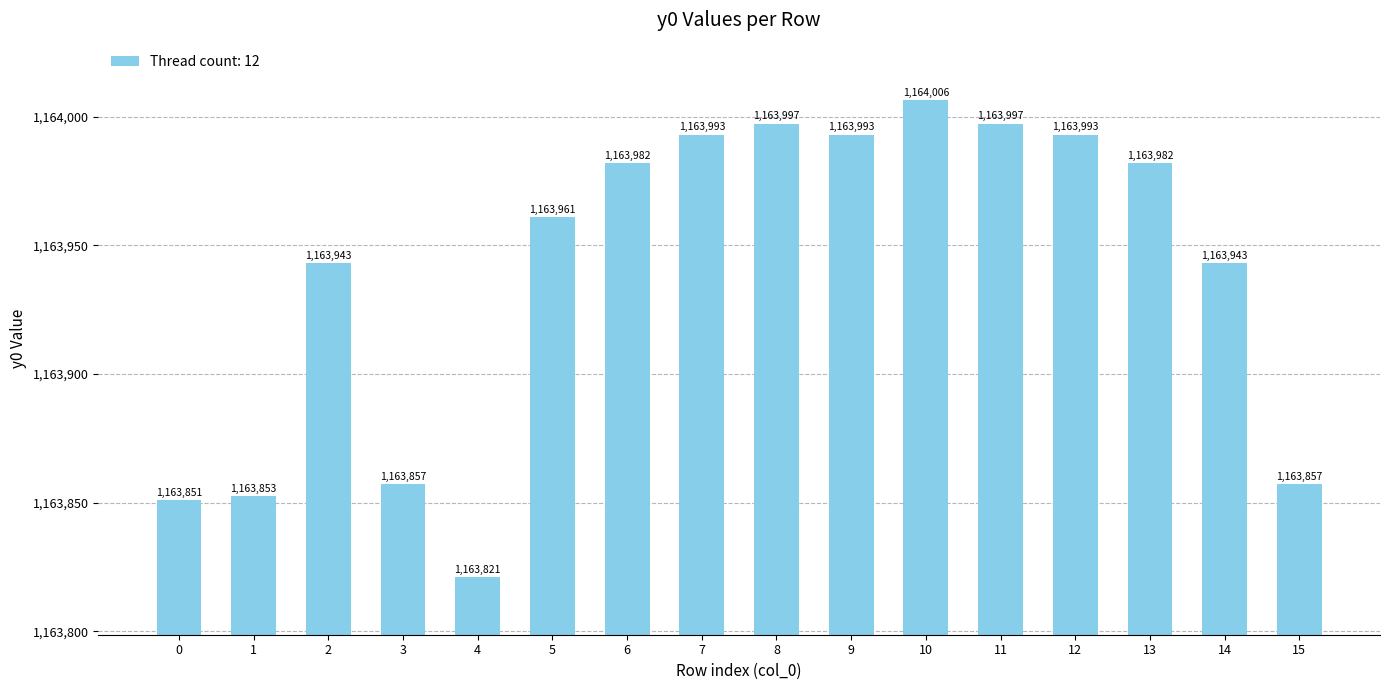

What is the sum of all values?

18623029.3